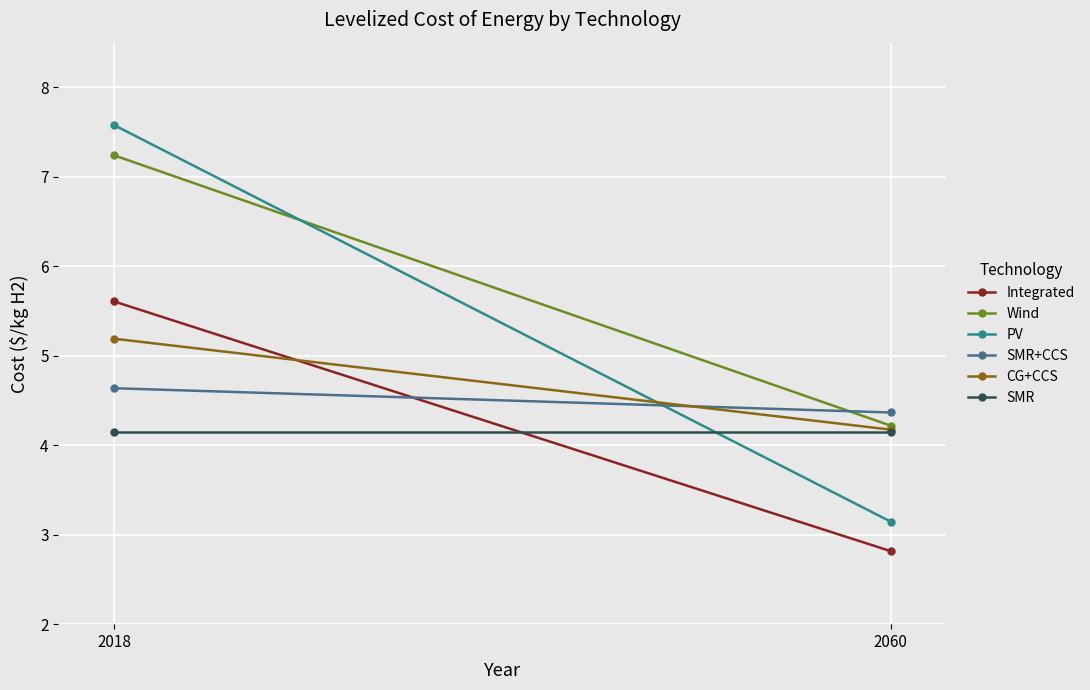

Reading left to right, list all the values displayed in this chart.

Integrated: 5.6	2.8
Wind: 7.2	4.2
PV: 7.6	3.1
SMR+CCS: 4.6	4.4
CG+CCS: 5.2	4.2
SMR: 4.1	4.1